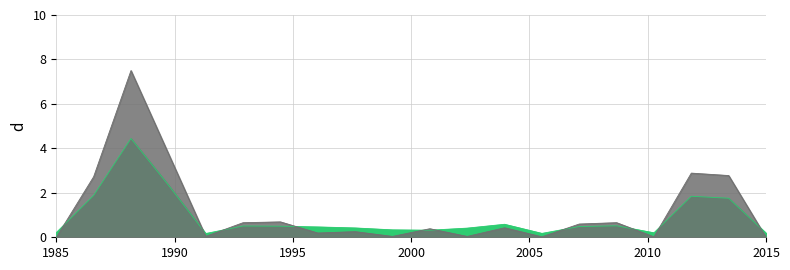

Is the value of col_1_line at 14 greater than the value of col_1_lower_line at 18?

No